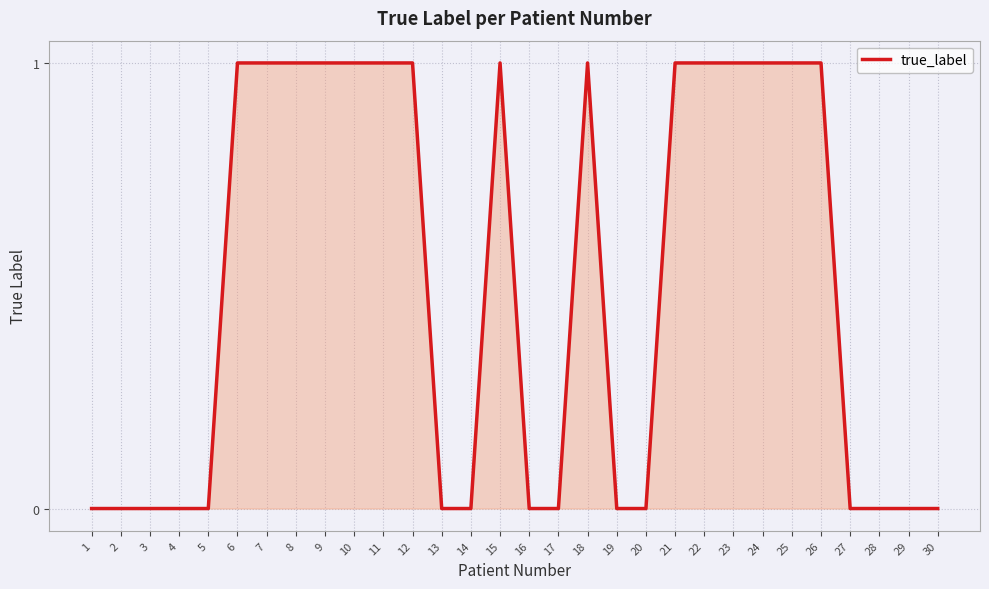

Which has a higher value, 11 or 3?

11